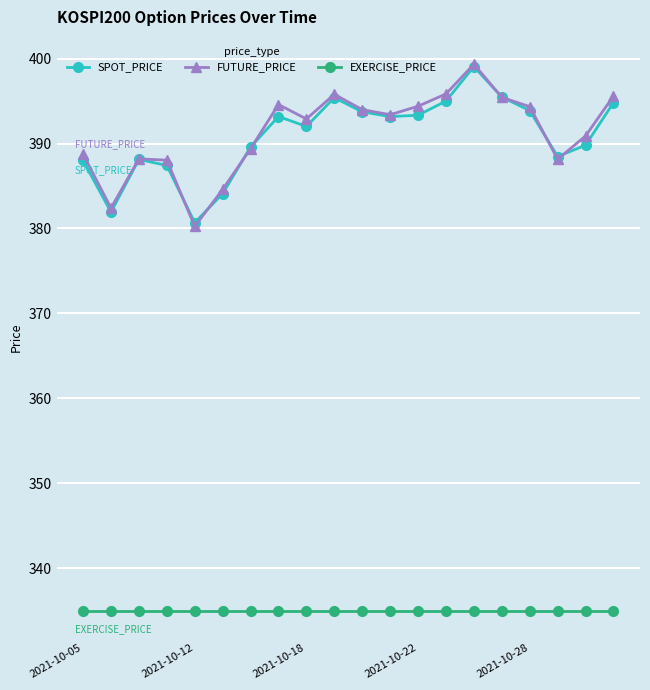

At how many categories does at least one series exceed 345?

20